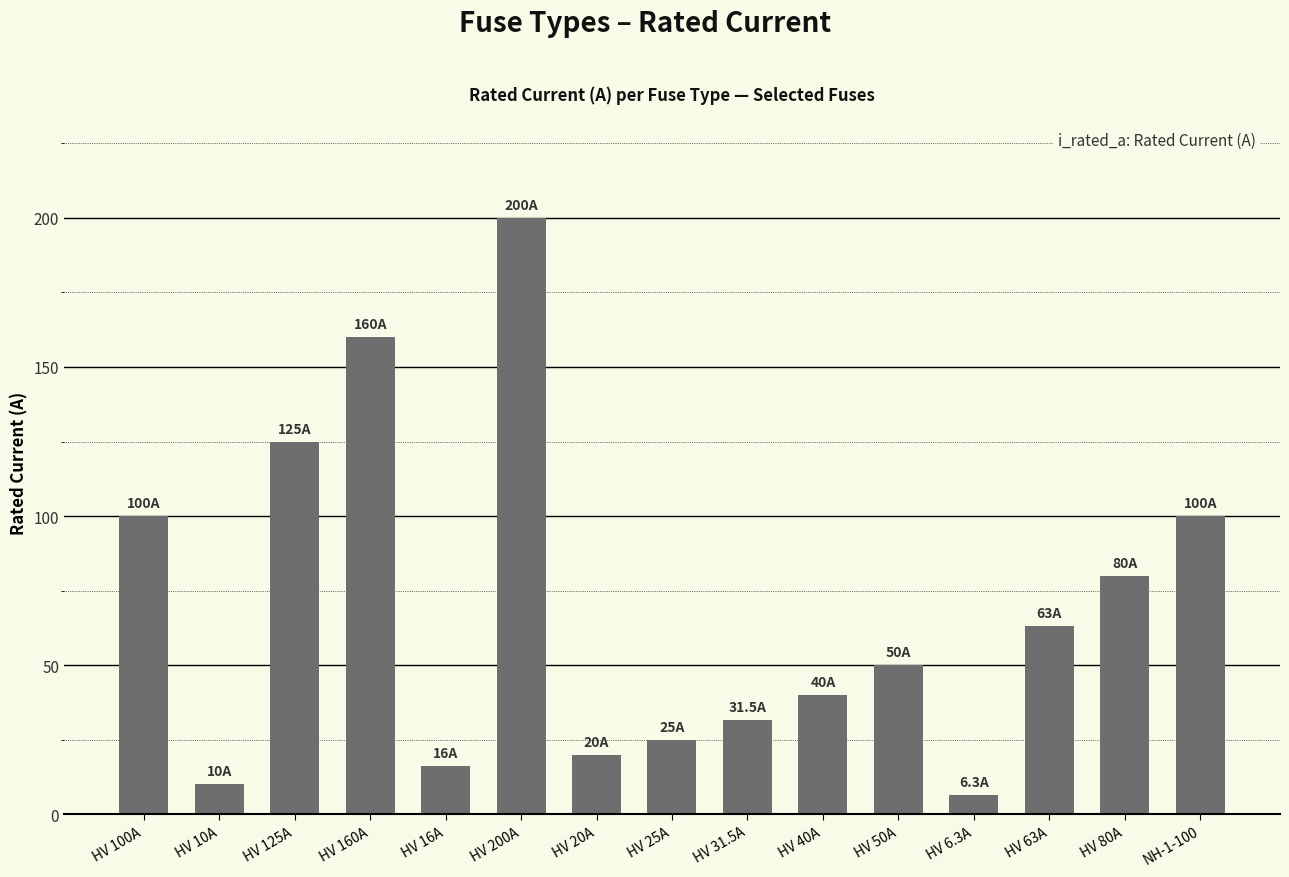

What is the smallest value displayed?

6.3